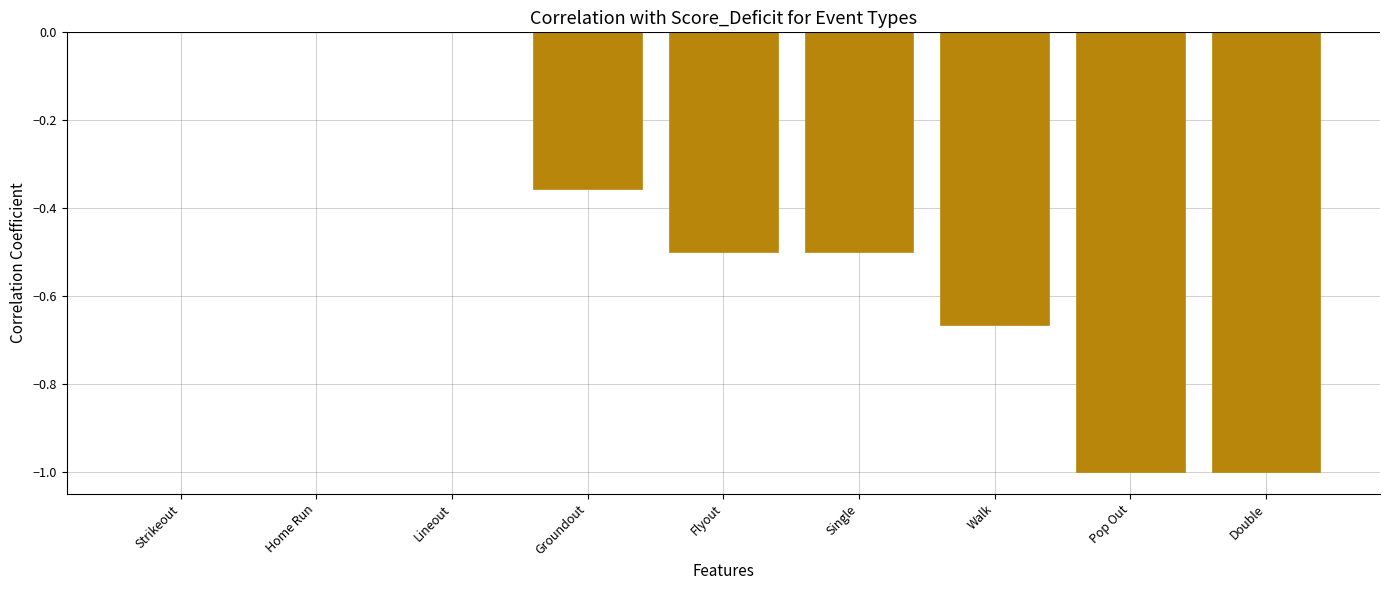

The chart shows a value of 0.5 at Home Run. True or false?

False